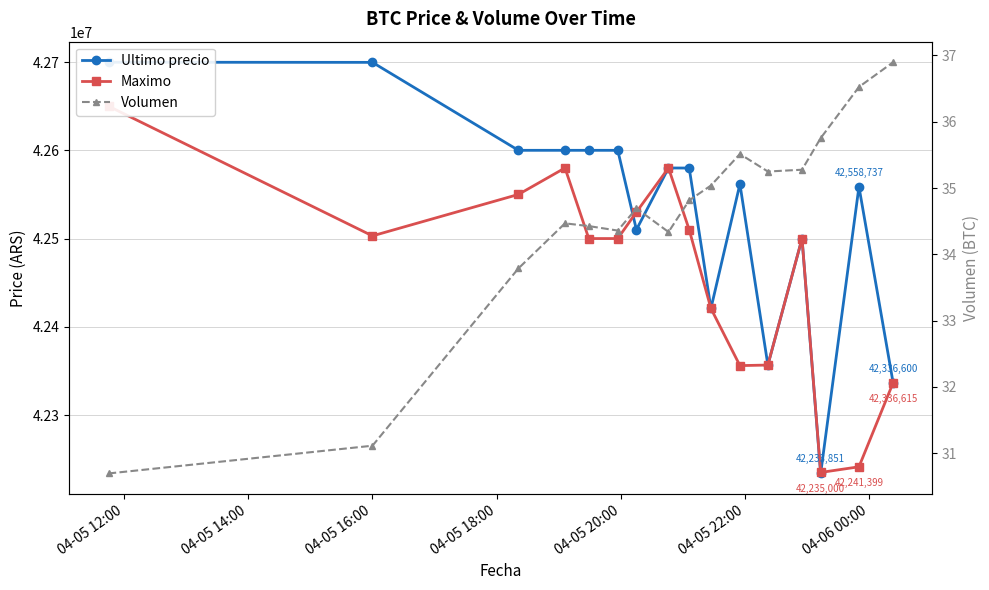

Does the chart have visible grid lines?

Yes